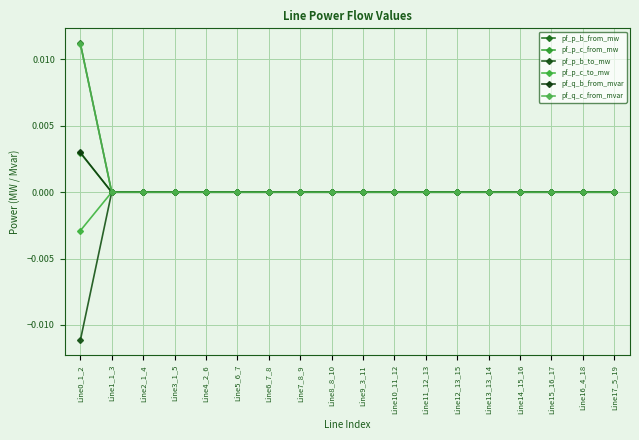

What are all the series names shown in the legend?

pf_p_b_from_mw, pf_p_c_from_mw, pf_p_b_to_mw, pf_p_c_to_mw, pf_q_b_from_mvar, pf_q_c_from_mvar